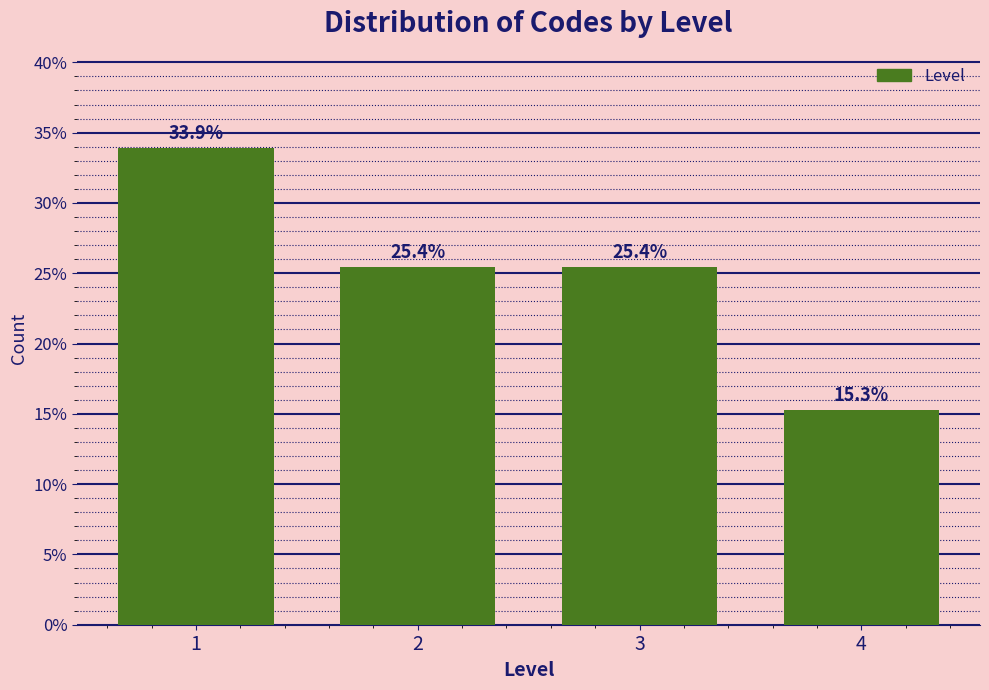

Reading right to left, list all the values displayed in this chart.

4=15.3	3=25.4	2=25.4	1=33.9